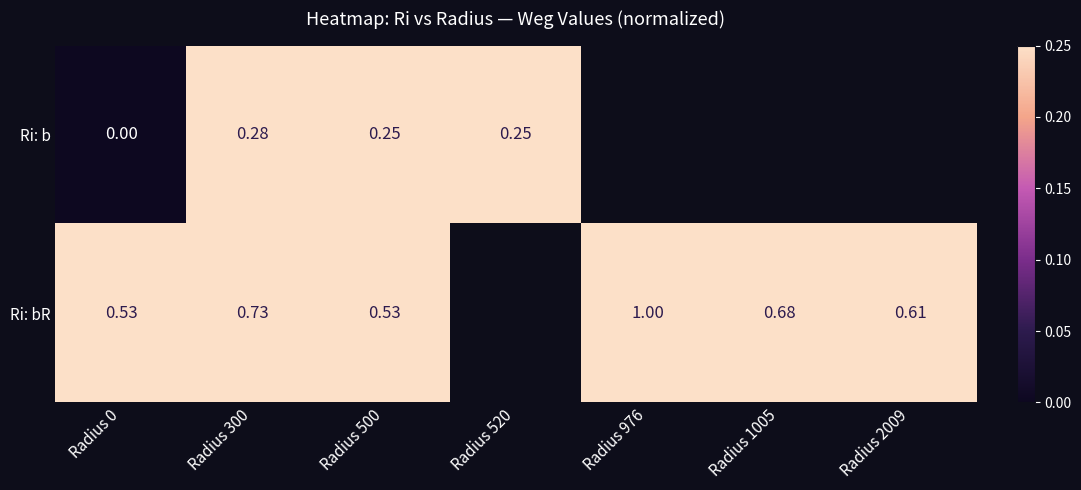

Rank the series at Radius 300 from lowest to highest value.

Ri: b, Ri: bR